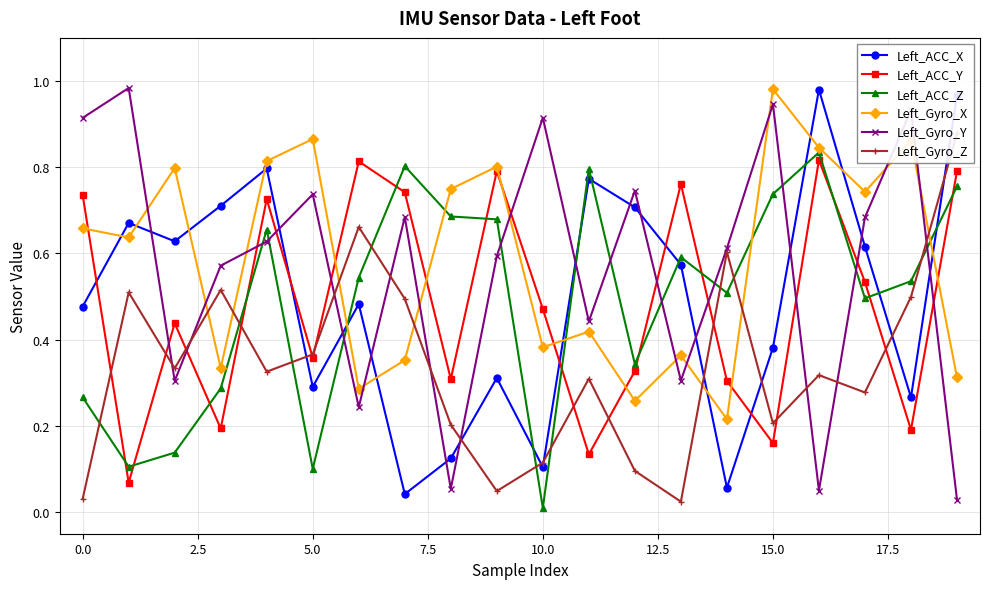

True or false: Left_ACC_X has more than 1 points higher than both neighbors.

True